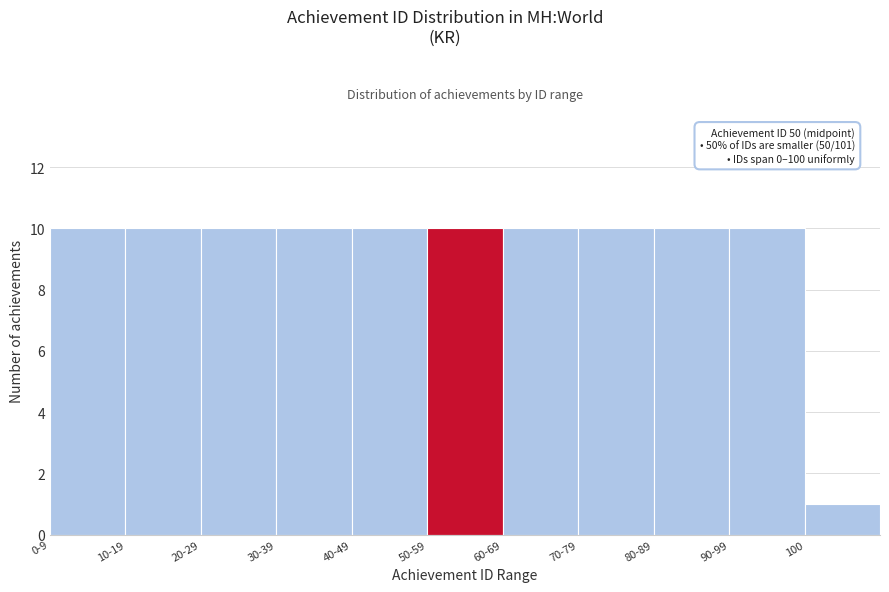

Reading left to right, transcribe all the data shown in this chart.

10	10	10	10	10	10	10	10	10	10	1